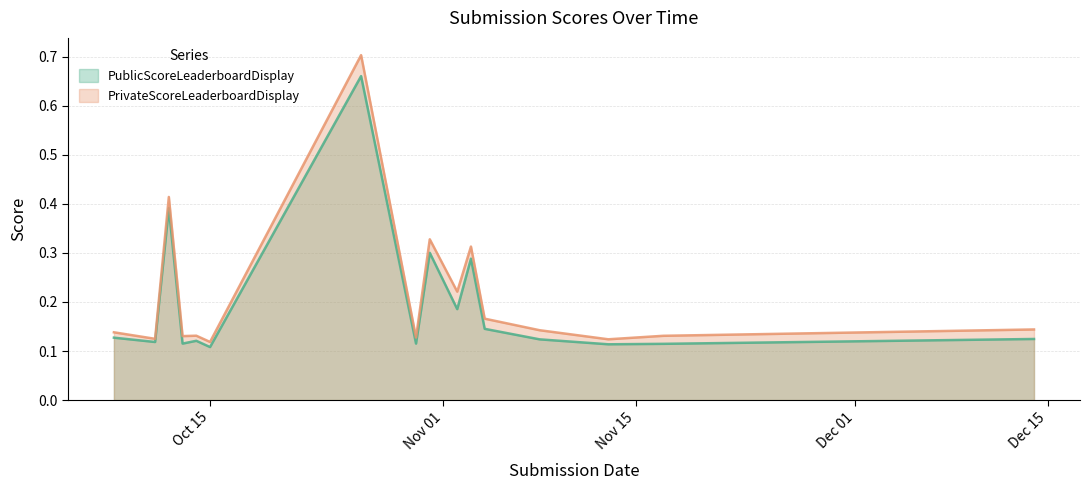

In PrivateScoreLeaderboardDisplay, how many points are higher than both neighbors (excluding endpoints)?

5